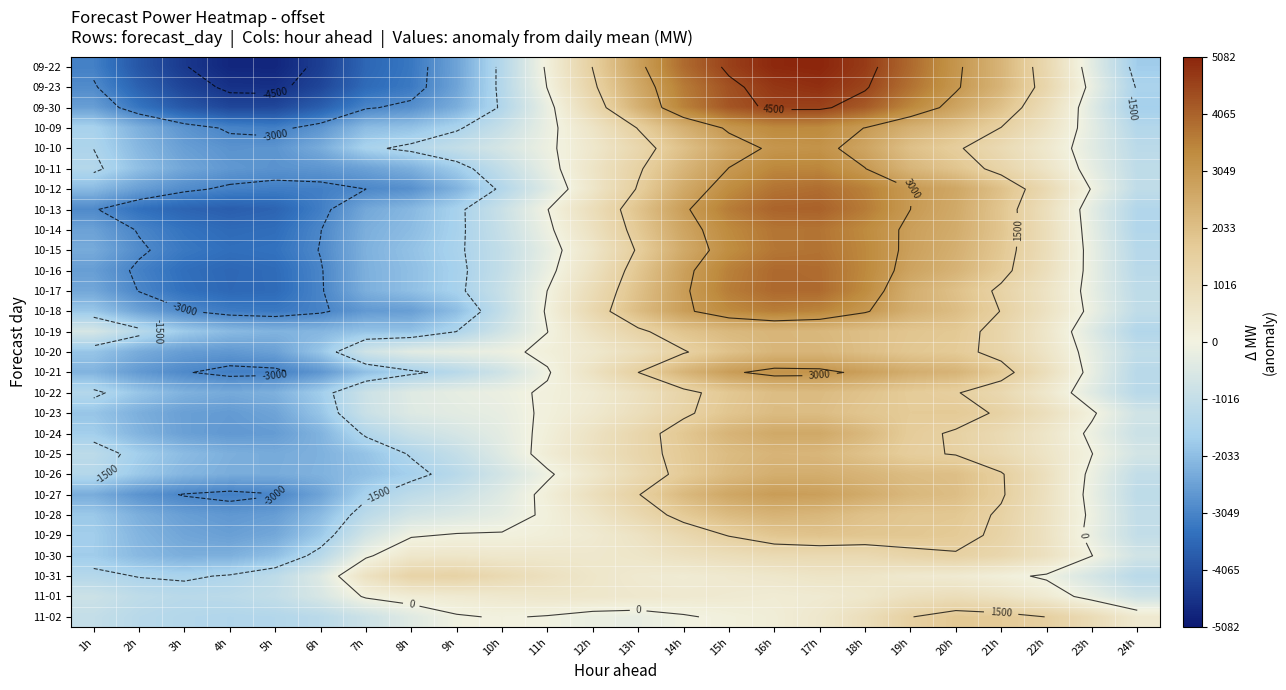

How many data points in 10-26 are less than -90?

13